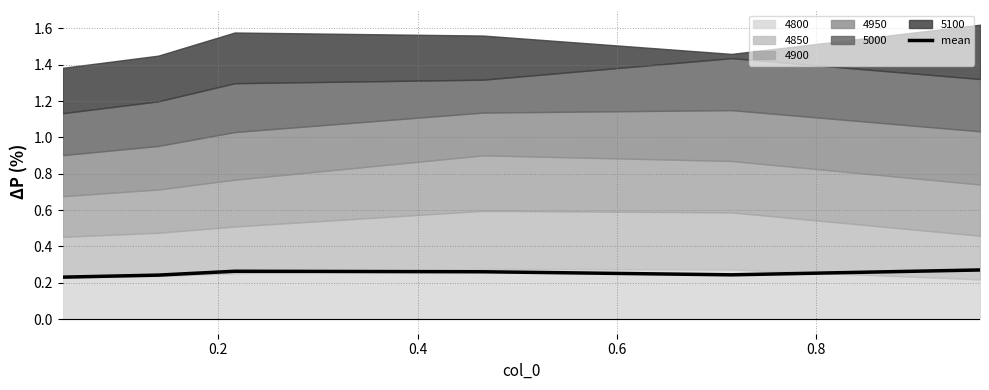

How many interior local peaks (higher than both neighbors) does the data have?

1